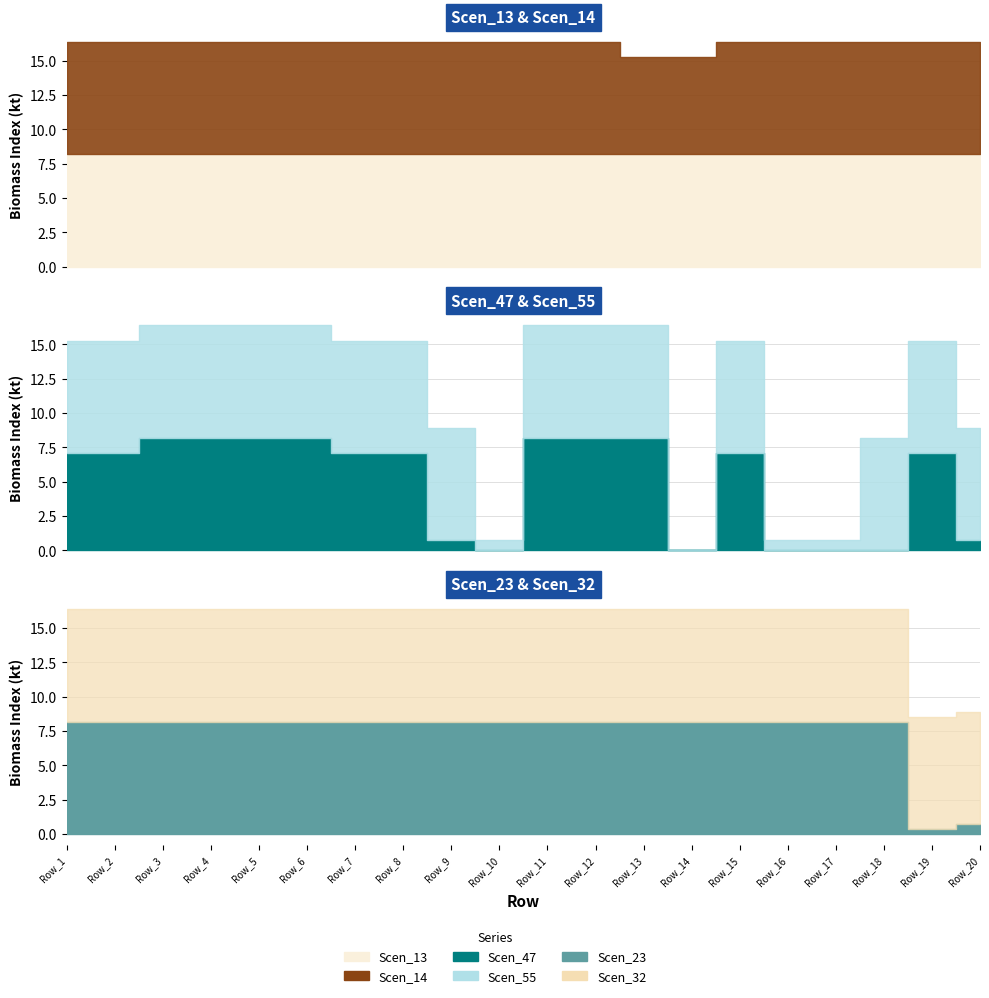

Reading left to right, extract all data points from this chart.

Scen_13: Row_1=8.2	Row_2=8.2	Row_3=8.2	Row_4=8.2	Row_5=8.2	Row_6=8.2	Row_7=8.2	Row_8=8.2	Row_9=8.2	Row_10=8.2	Row_11=8.2	Row_12=8.2	Row_13=8.2	Row_14=8.2	Row_15=8.2	Row_16=8.2	Row_17=8.2	Row_18=8.2	Row_19=8.2	Row_20=8.2
Scen_14: Row_1=8.2	Row_2=8.2	Row_3=8.2	Row_4=8.2	Row_5=8.2	Row_6=8.2	Row_7=8.2	Row_8=8.2	Row_9=8.2	Row_10=8.2	Row_11=8.2	Row_12=8.2	Row_13=7.1	Row_14=7.1	Row_15=8.2	Row_16=8.2	Row_17=8.2	Row_18=8.2	Row_19=8.2	Row_20=8.2
Scen_23: Row_1=8.2	Row_2=8.2	Row_3=8.2	Row_4=8.2	Row_5=8.2	Row_6=8.2	Row_7=8.2	Row_8=8.2	Row_9=8.2	Row_10=8.2	Row_11=8.2	Row_12=8.2	Row_13=8.2	Row_14=8.2	Row_15=8.2	Row_16=8.2	Row_17=8.2	Row_18=8.2	Row_19=0.4	Row_20=0.7
Scen_32: Row_1=8.2	Row_2=8.2	Row_3=8.2	Row_4=8.2	Row_5=8.2	Row_6=8.2	Row_7=8.2	Row_8=8.2	Row_9=8.2	Row_10=8.2	Row_11=8.2	Row_12=8.2	Row_13=8.2	Row_14=8.2	Row_15=8.2	Row_16=8.2	Row_17=8.2	Row_18=8.2	Row_19=8.2	Row_20=8.2
Scen_47: Row_1=7.1	Row_2=7.1	Row_3=8.2	Row_4=8.2	Row_5=8.2	Row_6=8.2	Row_7=7.1	Row_8=7.1	Row_9=0.7	Row_10=0.0	Row_11=8.2	Row_12=8.2	Row_13=8.2	Row_14=0.0	Row_15=7.1	Row_16=0.0	Row_17=0.0	Row_18=0.0	Row_19=7.1	Row_20=0.7
Scen_55: Row_1=8.2	Row_2=8.2	Row_3=8.2	Row_4=8.2	Row_5=8.2	Row_6=8.2	Row_7=8.2	Row_8=8.2	Row_9=8.2	Row_10=0.7	Row_11=8.2	Row_12=8.2	Row_13=8.2	Row_14=0.0	Row_15=8.2	Row_16=0.7	Row_17=0.7	Row_18=8.2	Row_19=8.2	Row_20=8.2